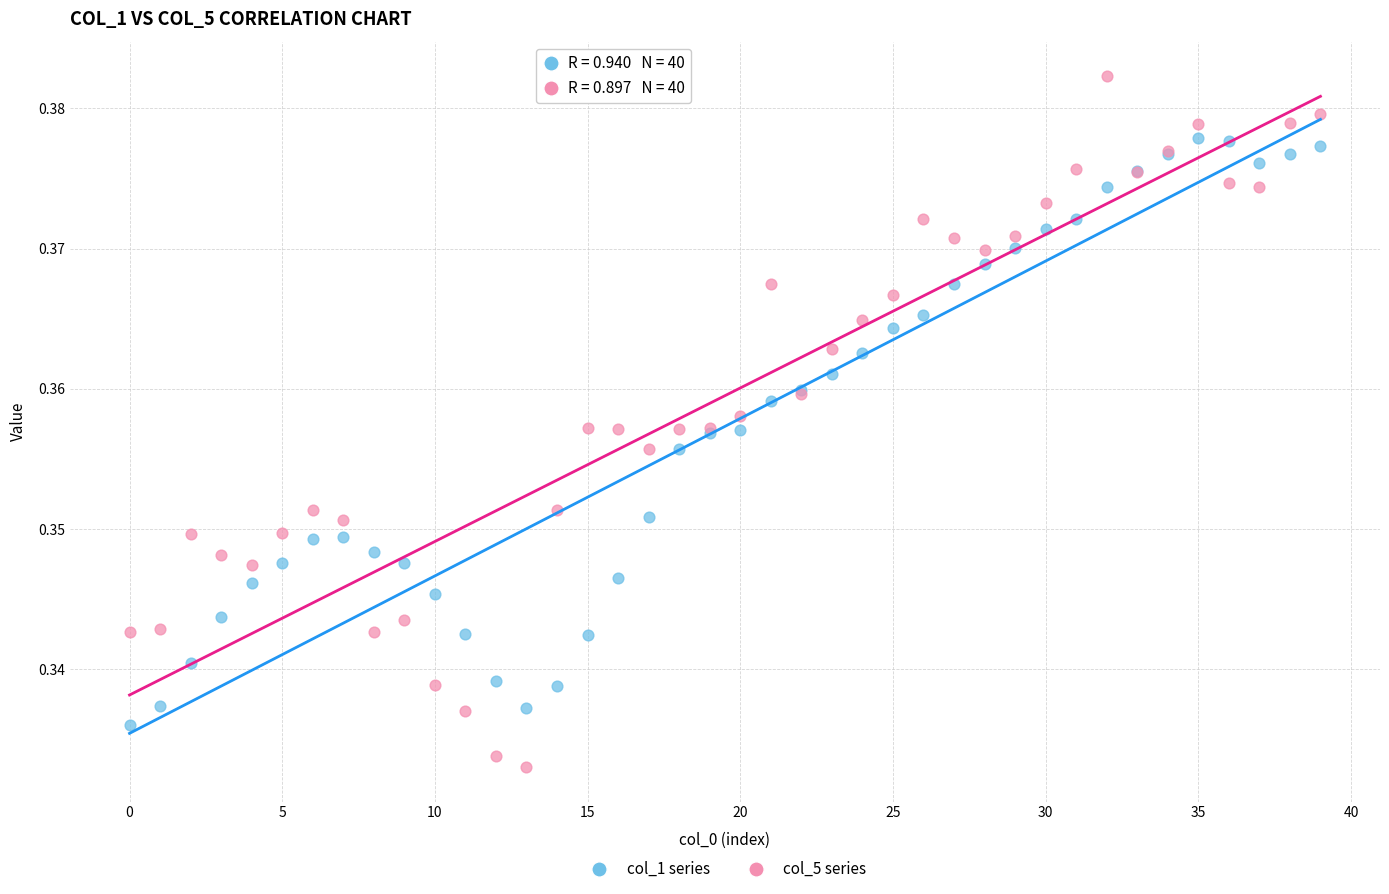

Which series reaches the maximum Y coordinate?

col_5 series